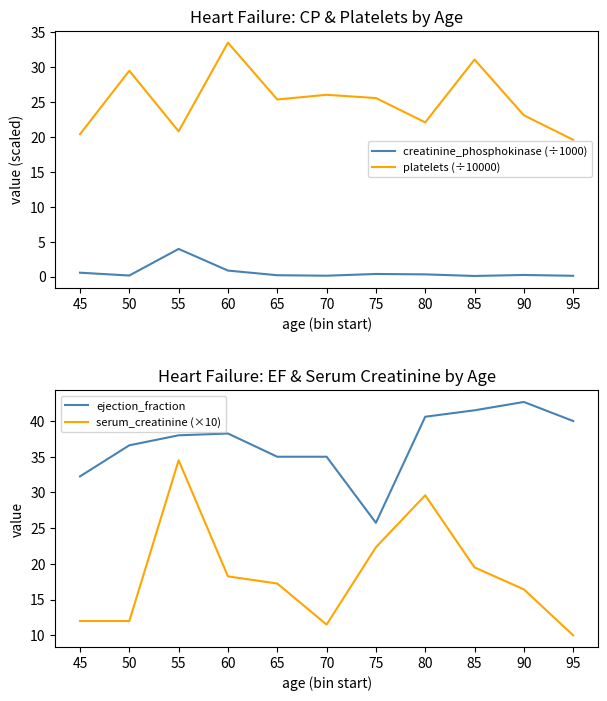

Count the serum_creatinine (×10) values in the range 11 to 22.

7